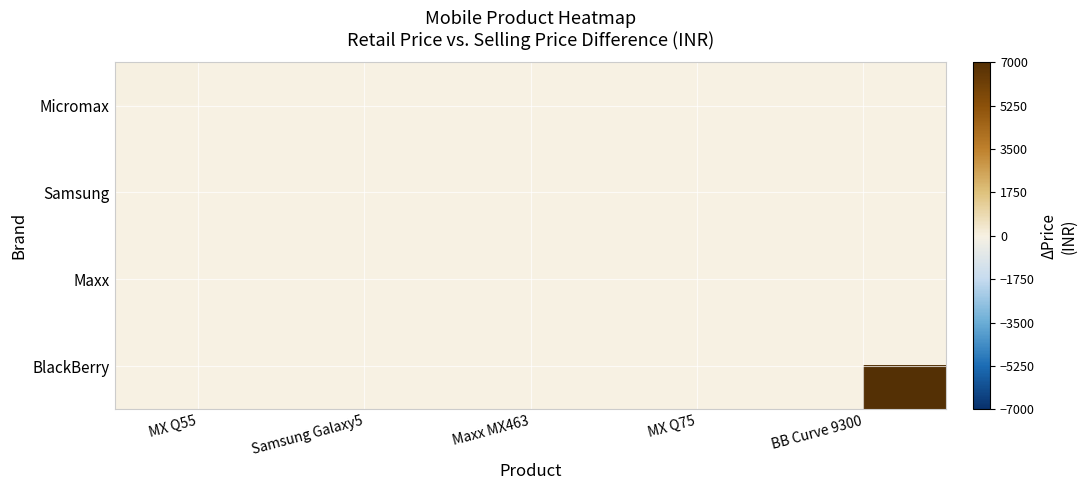

What is the greatest value displayed?

11351.0